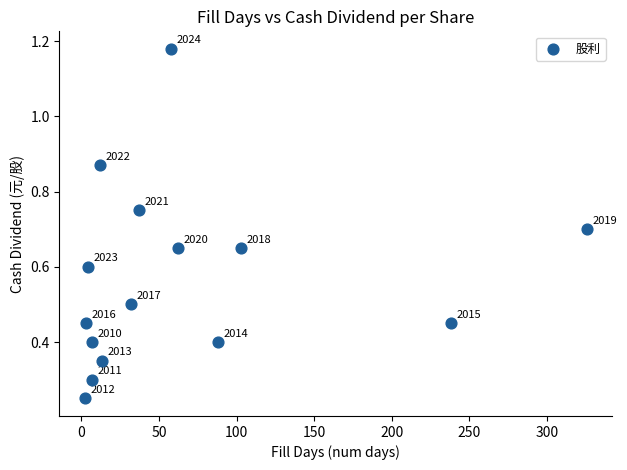

What is the range of X values (max minus min)?

324.0